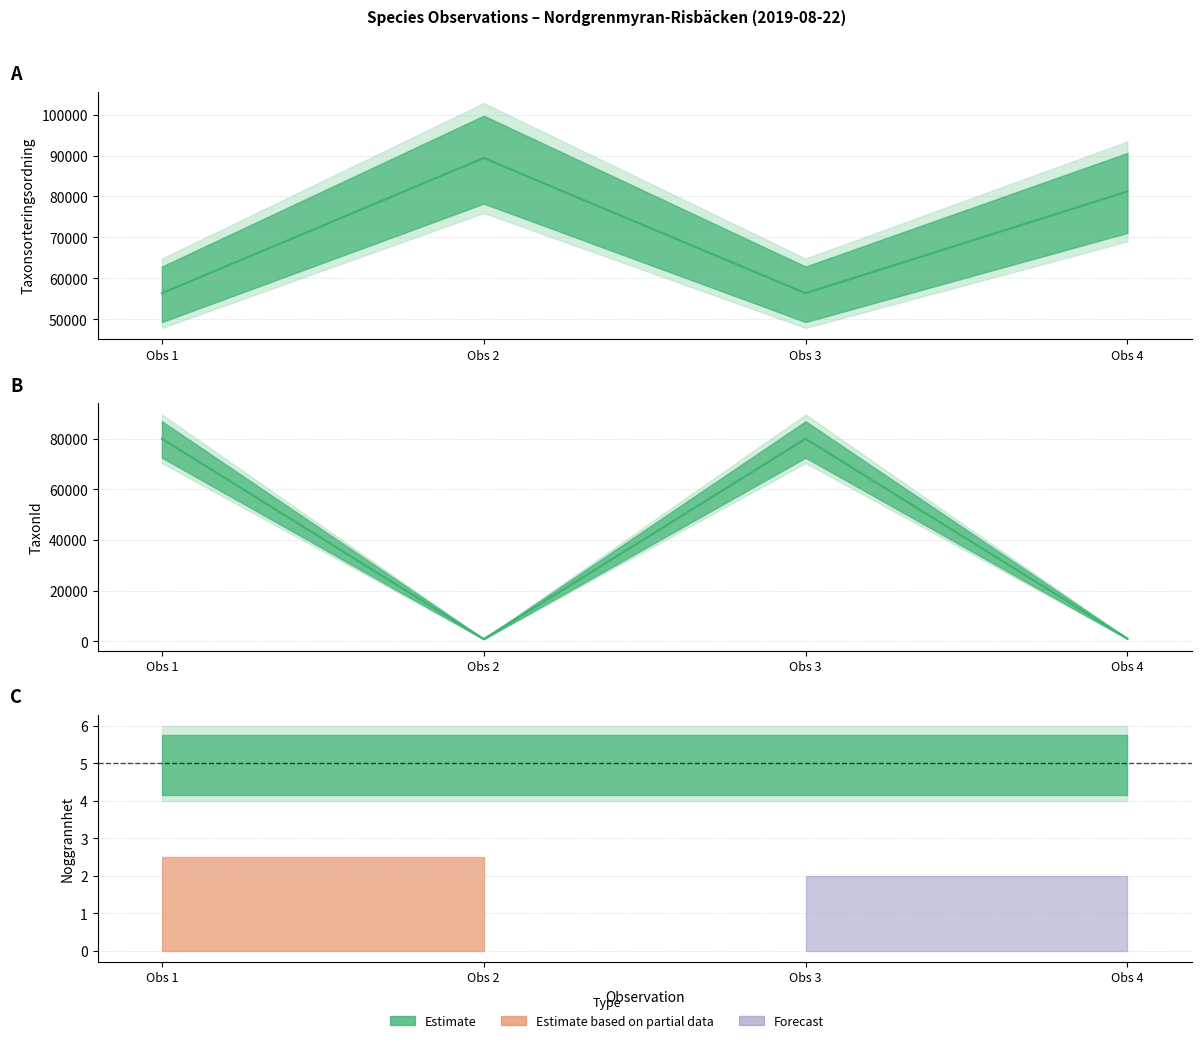

Where is the first local maximum for Taxonsorteringsordning?

Obs 2